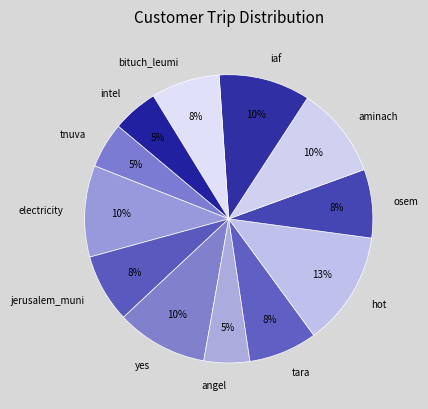

What is the ratio of the value at aminach to the value at iaf?

1.0